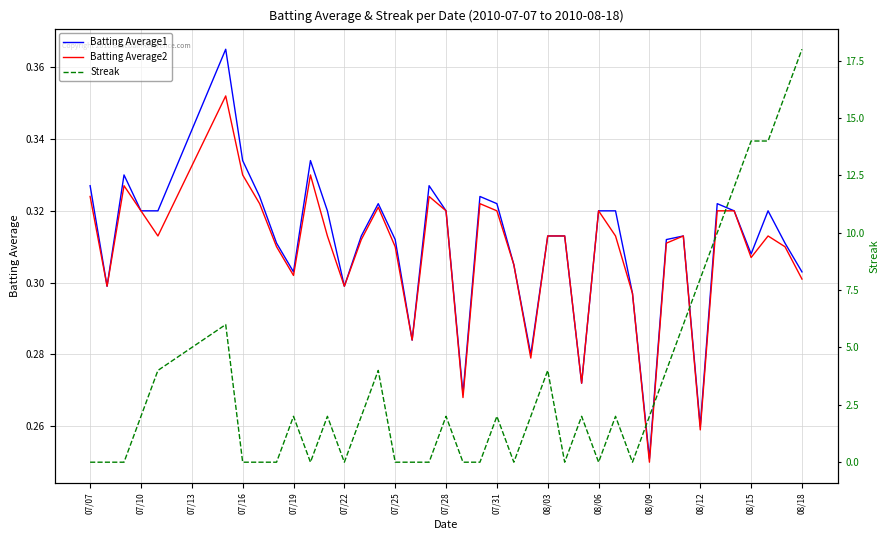

What is the greatest value displayed?

18.0